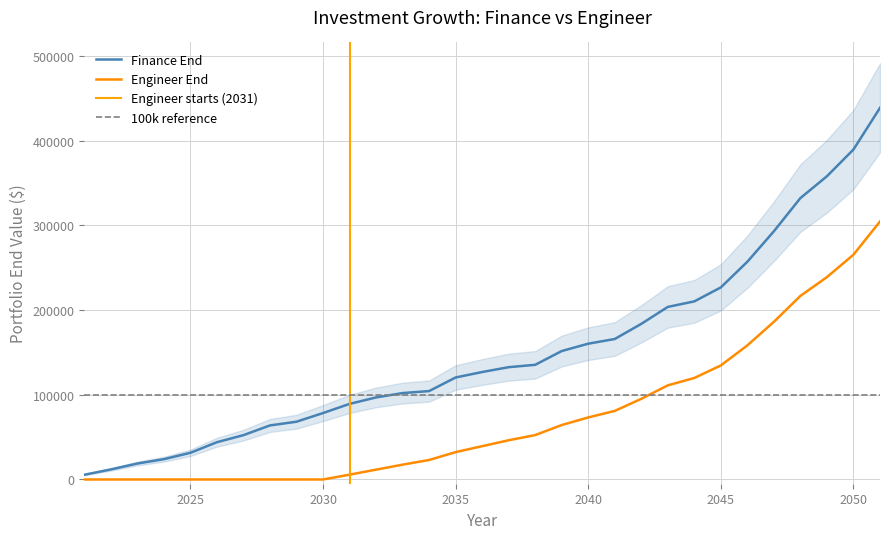

True or false: Finance End and Engineer End cross at least once.

False